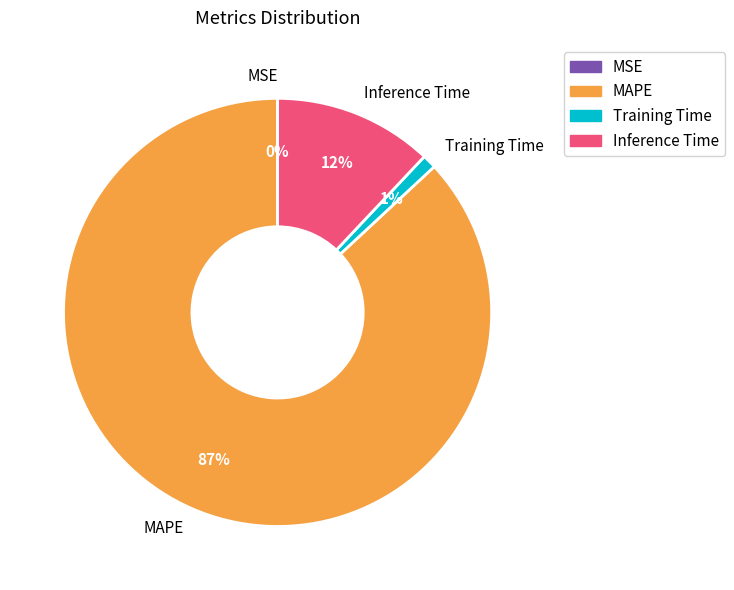

What is the largest slice in the pie chart?

MAPE